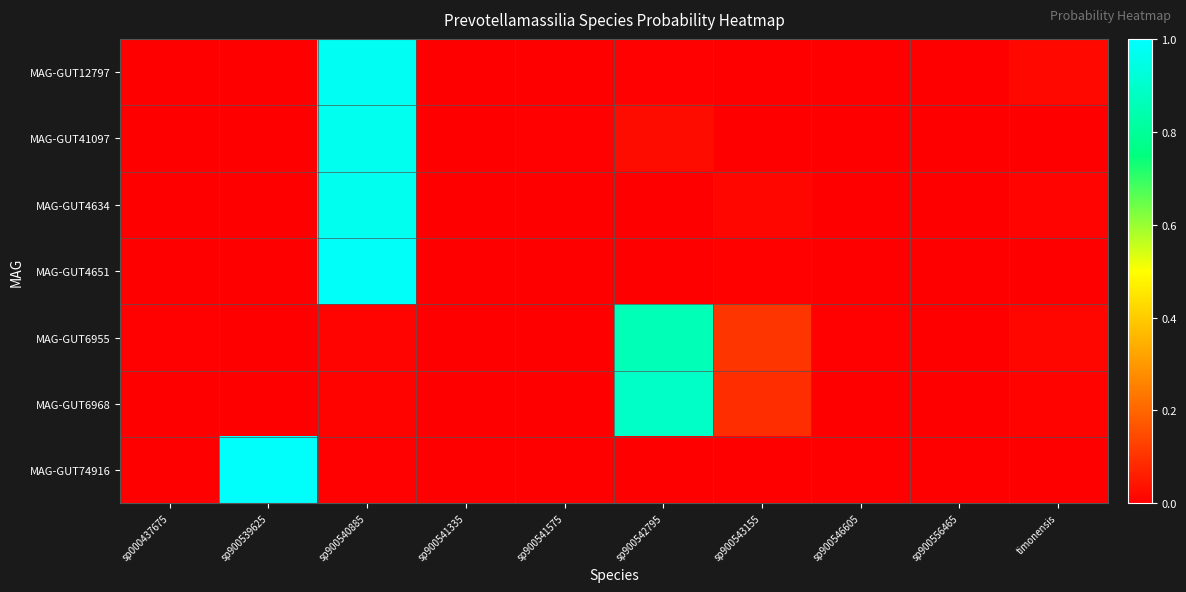

Which series has the widest spread of values?

MAG-GUT74916